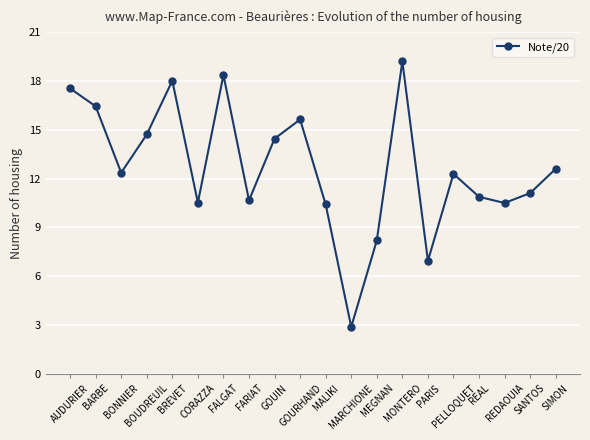

What is the difference between the values at MEGNAN and MARCHIONE?

5.3